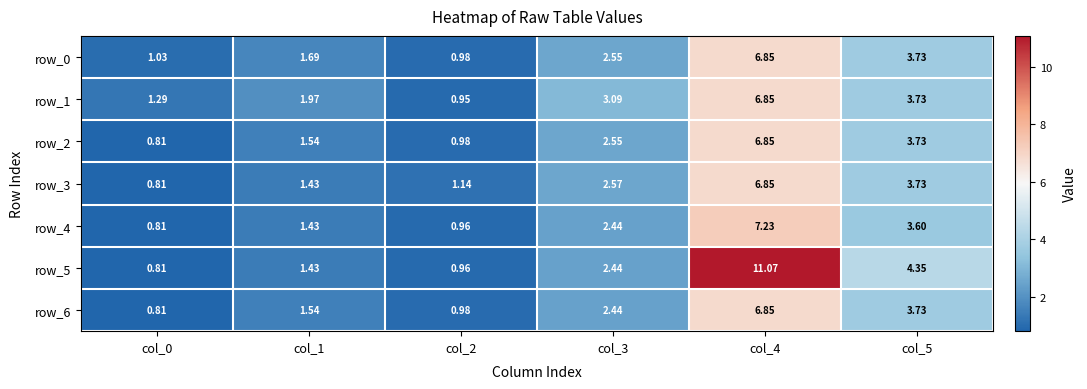

Where does the row_0 series first go above 2?

col_3